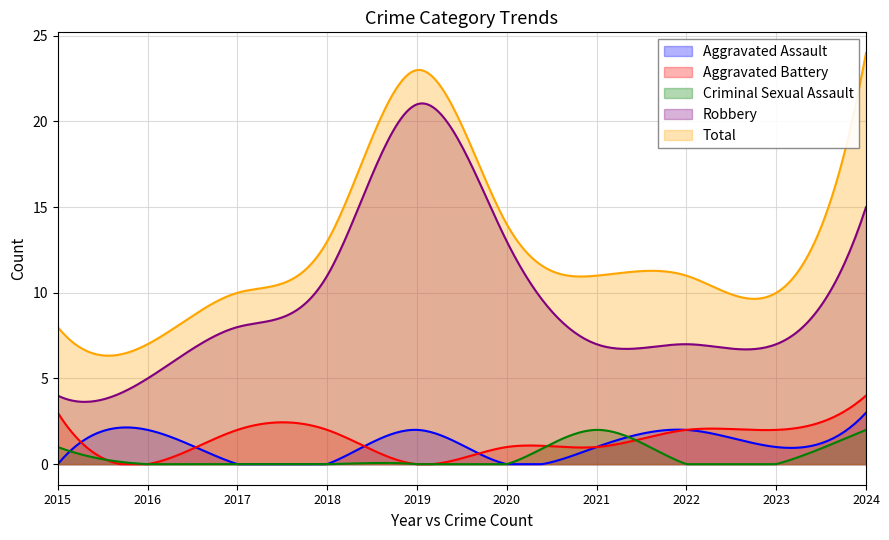

How many Criminal Sexual Assault values are between 0 and 1?

8